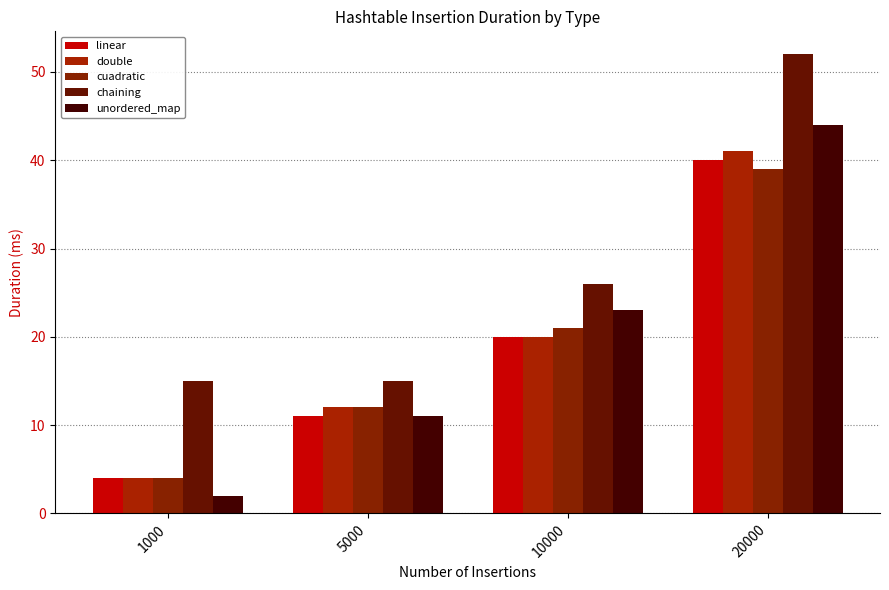

List the labels in order of linear value, largest first.

20000, 10000, 5000, 1000